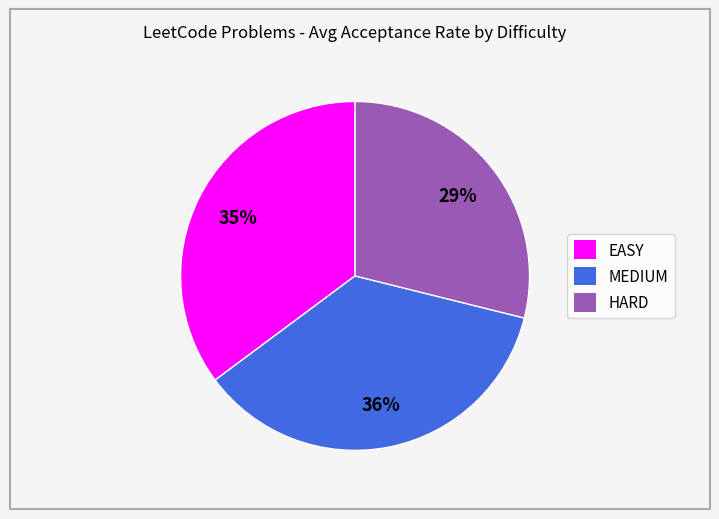

To the nearest percent, what is the average slice percentage?

33%